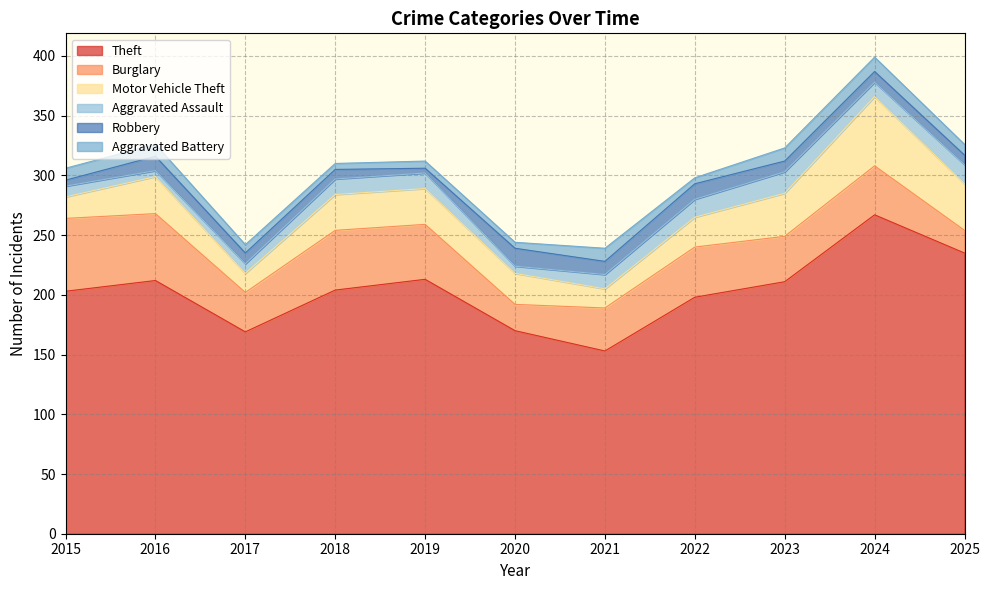

At which category does Motor Vehicle Theft reach its first local valley?

2017